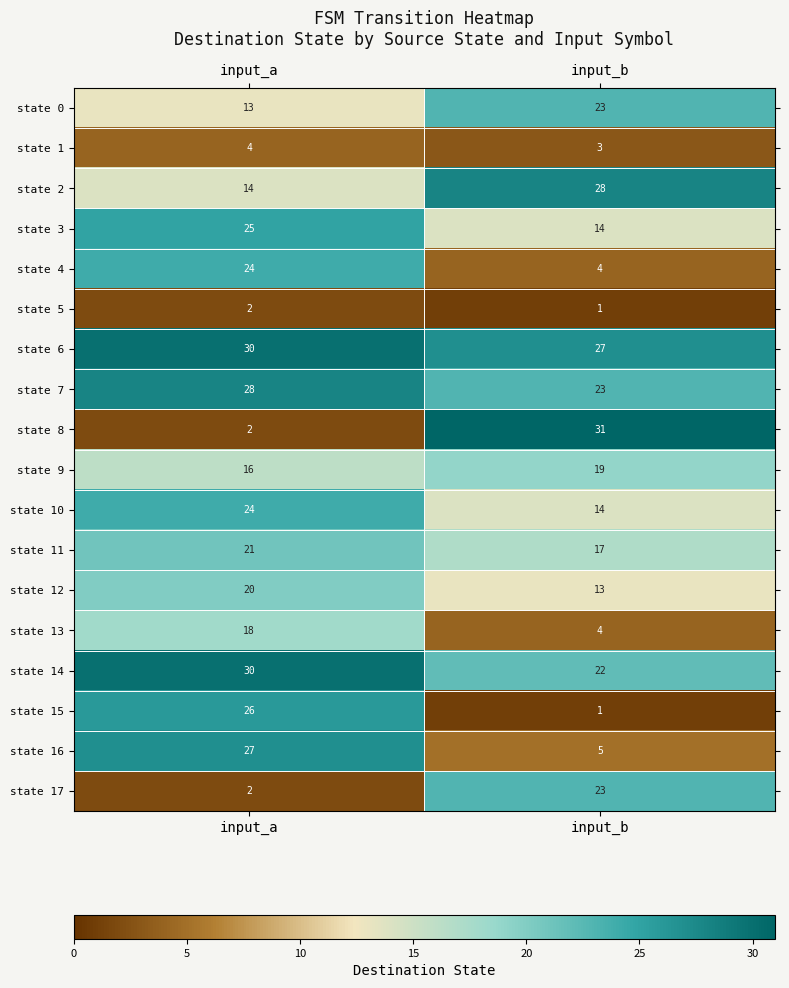

True or false: state 4 has a value of 4 at input_b.

True